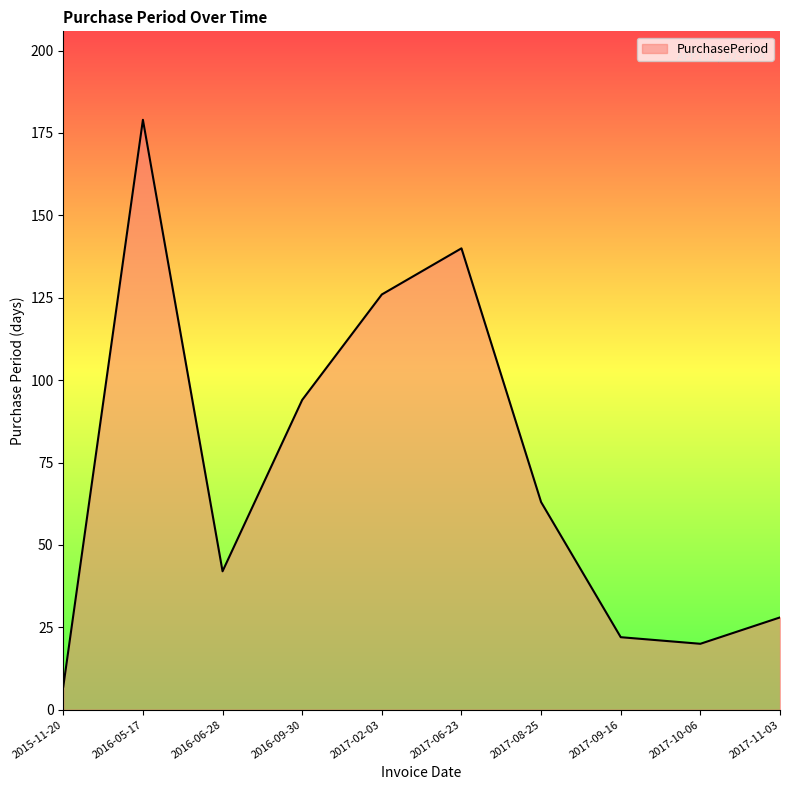

Which category has the highest value across all series?

2016-05-17